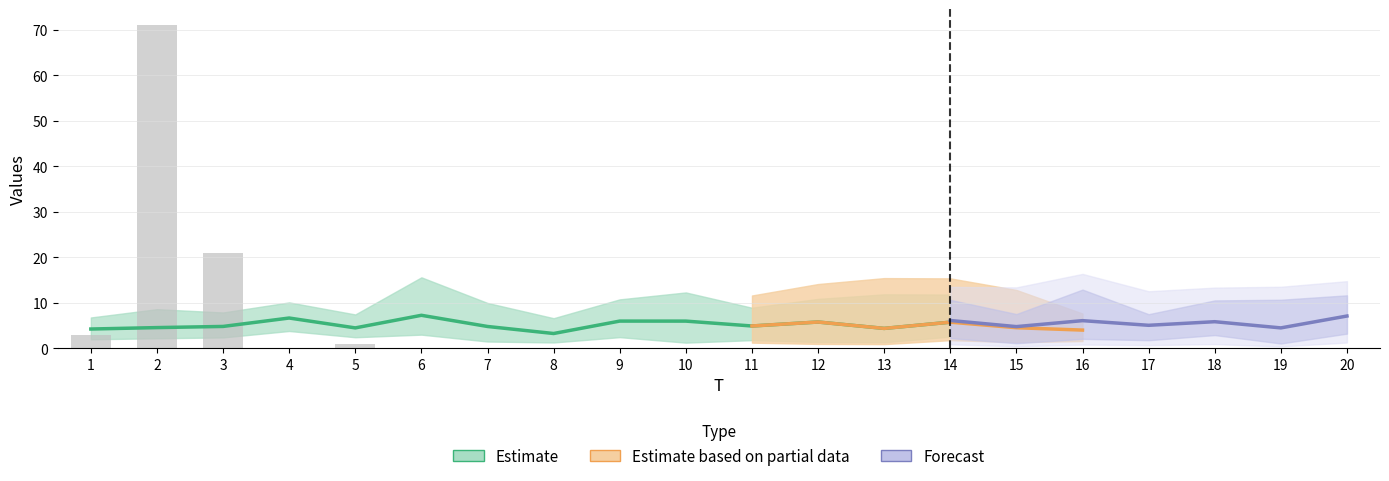

Reading left to right, extract all data points from this chart.

x1: 1=3.3	2=3.9	3=5.6	4=6.4	5=4.1	6=5.1	7=4.8	8=4.7	9=6.2	10=8.8	11=3.0	12=7.3	13=8.5	14=4.3	15=3.3	16=4.0	17=8.7	18=4.0	19=2.7	20=4.3
x2: 1=4.6	2=6.2	3=4.8	4=7.2	5=4.1	6=11.2	7=2.5	8=2.2	9=4.1	10=2.1	11=5.4	12=2.4	13=2.5	14=8.5	15=3.3	16=3.9	17=6.2	18=8.9	19=3.0	20=5.7
x3: 1=4.9	2=3.7	3=4.0	4=6.4	5=5.3	6=5.6	7=7.1	8=2.9	9=7.7	10=7.1	11=6.4	12=7.8	13=2.3	14=4.5	15=7.1	16=4.2	17=6.6	18=5.9	19=2.2	20=7.1
x4: 1=4.5	2=2.8	3=7.9	4=5.0	5=6.8	6=3.8	7=2.4	8=5.5	9=4.3	10=5.3	11=7.5	12=6.4	13=4.3	14=7.1	15=2.3	16=8.6	17=3.6	18=7.0	19=7.1	20=6.5
x5: 1=3.4	2=2.8	3=5.8	4=3.7	5=8.3	6=2.8	7=7.6	8=7.3	9=4.3	10=6.6	11=5.1	12=4.8	13=3.8	14=6.8	15=5.0	16=5.5	17=5.0	18=4.7	19=4.2	20=7.8
FC: 1=3.0	2=71.0	3=21.0	4=0.0	5=1.0	6=0.0	7=0.0	8=0.0	9=0.0	10=0.0	11=0.0	12=0.0	13=0.0	14=0.0	15=0.0	16=0.0	17=0.0	18=0.0	19=0.0	20=0.0